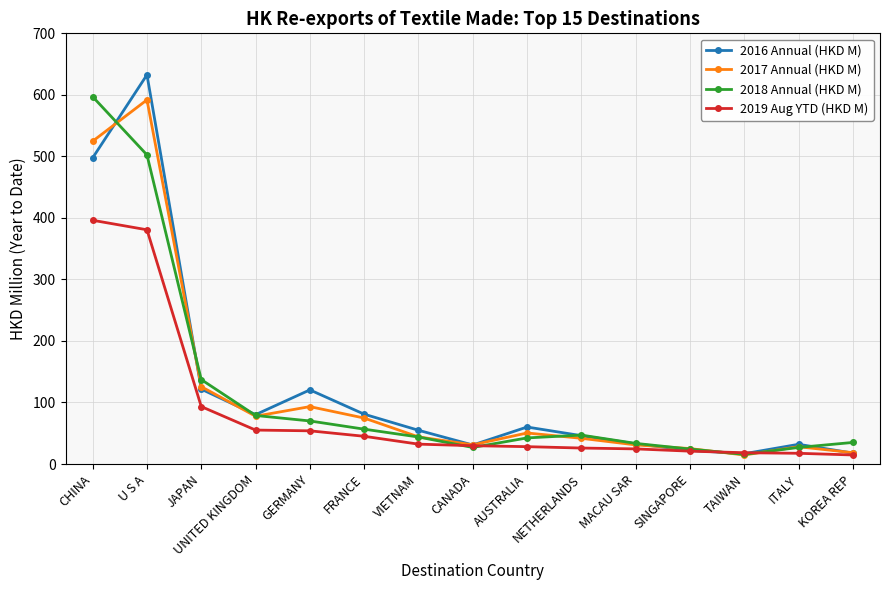

Which series has the largest range (max minus min)?

2016 Annual (HKD M)